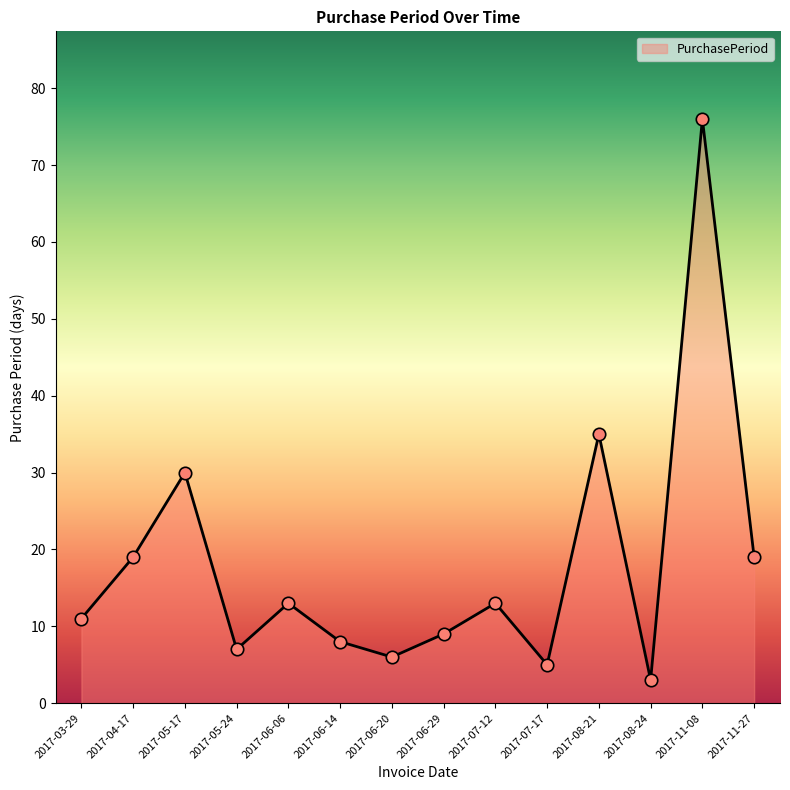

Which has a higher value, 2017-07-12 or 2017-06-20?

2017-07-12